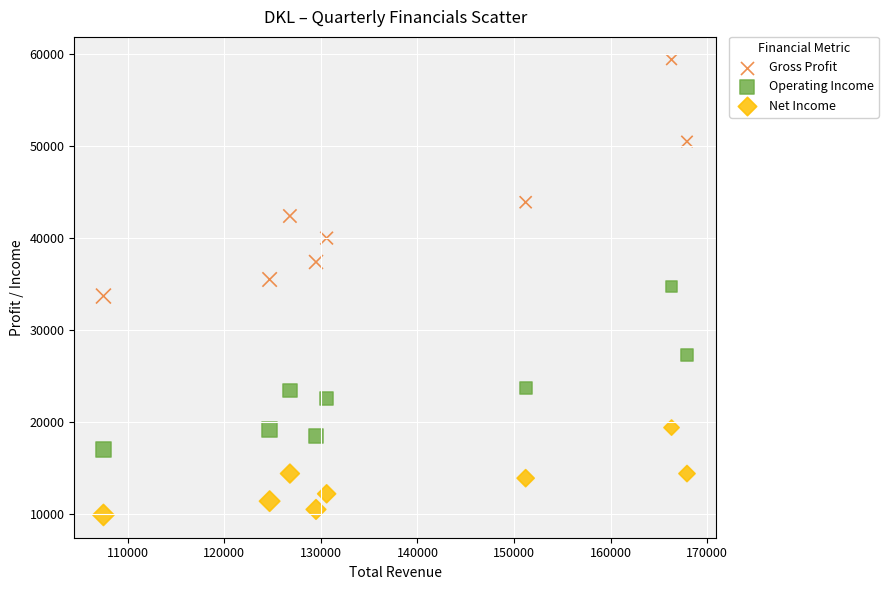

Which series reaches the minimum Y coordinate?

Net Income